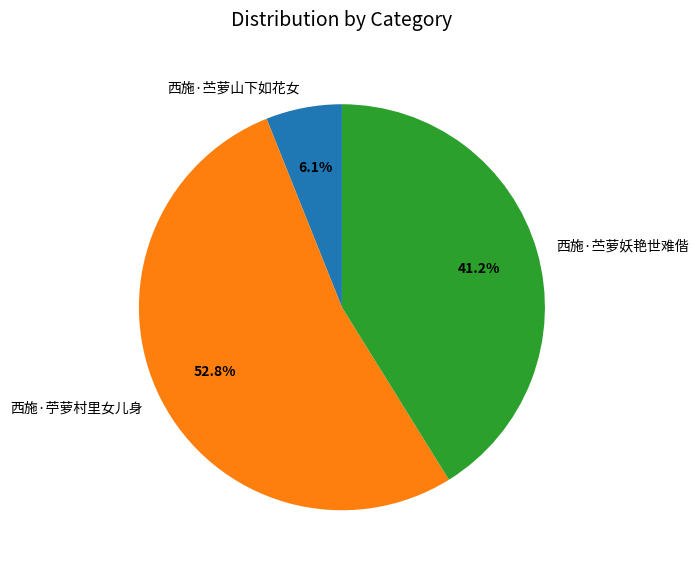

To the nearest percent, what is the difference between the 西施·苎萝妖艳世难偕 and 西施·苎萝山下如花女 slice percentages?

35%